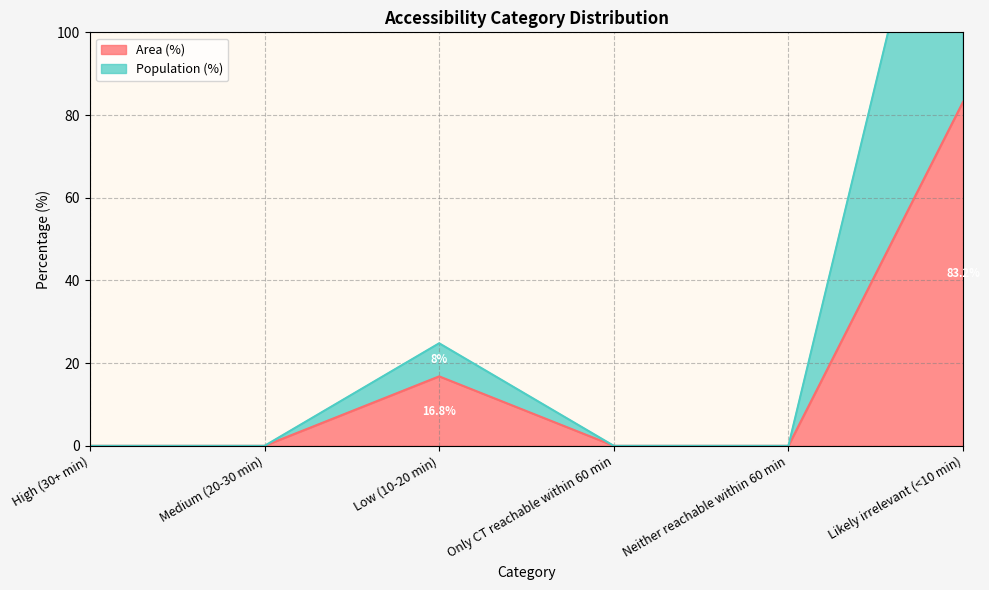

Which series has the largest total across all categories?

Population (%)